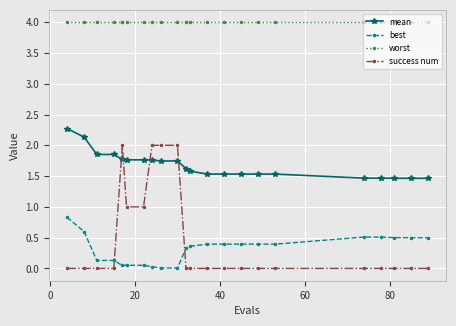

What is the difference between the second highest and minimum values in the success num series?

2.0